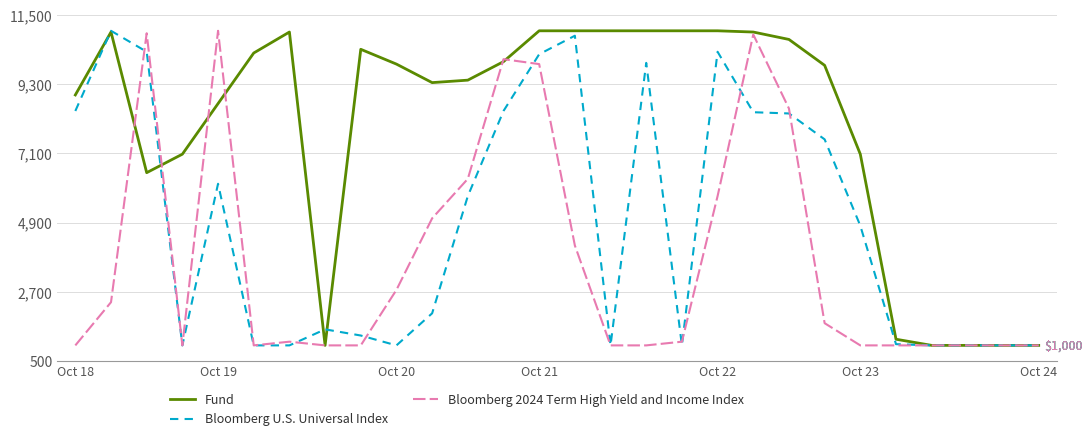

What is the minimum value for Bloomberg U.S. Universal Index?

1000.0